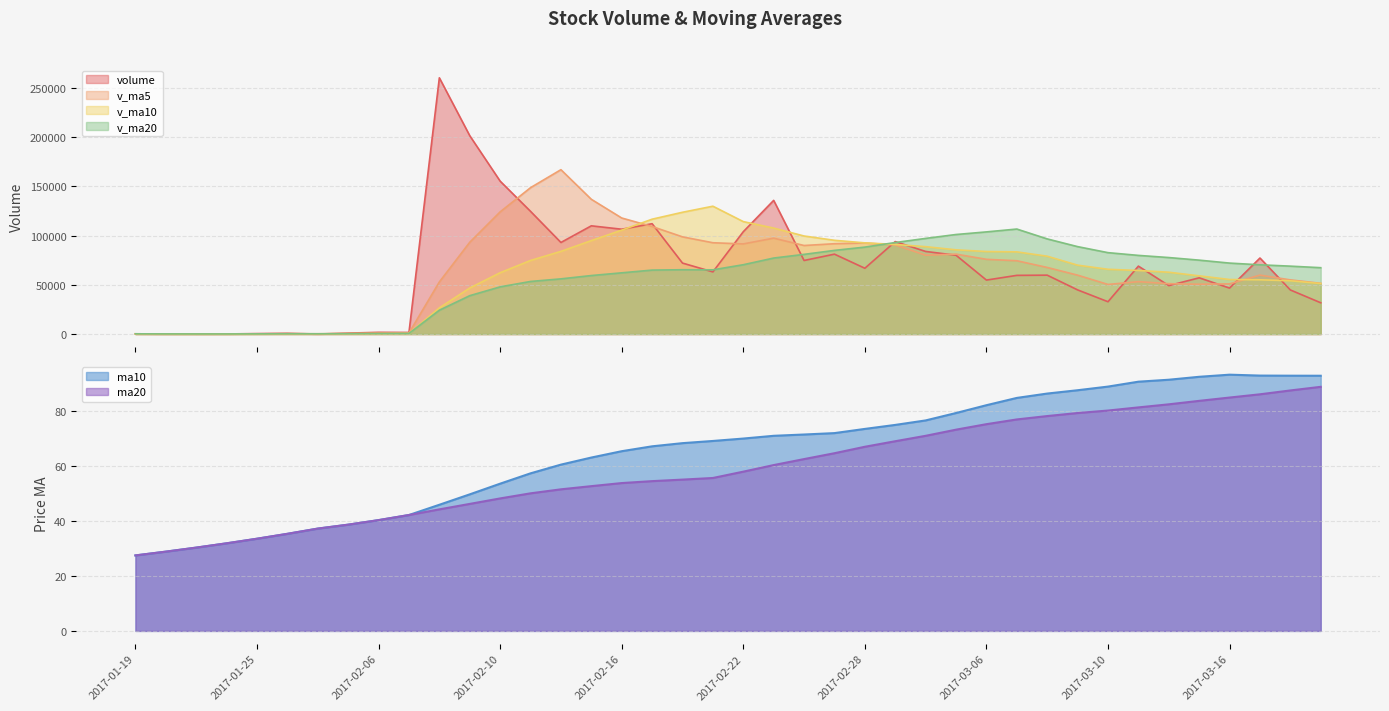

Where do v_ma5 and v_ma20 first cross each other?

2017-02-28 and 2017-03-01